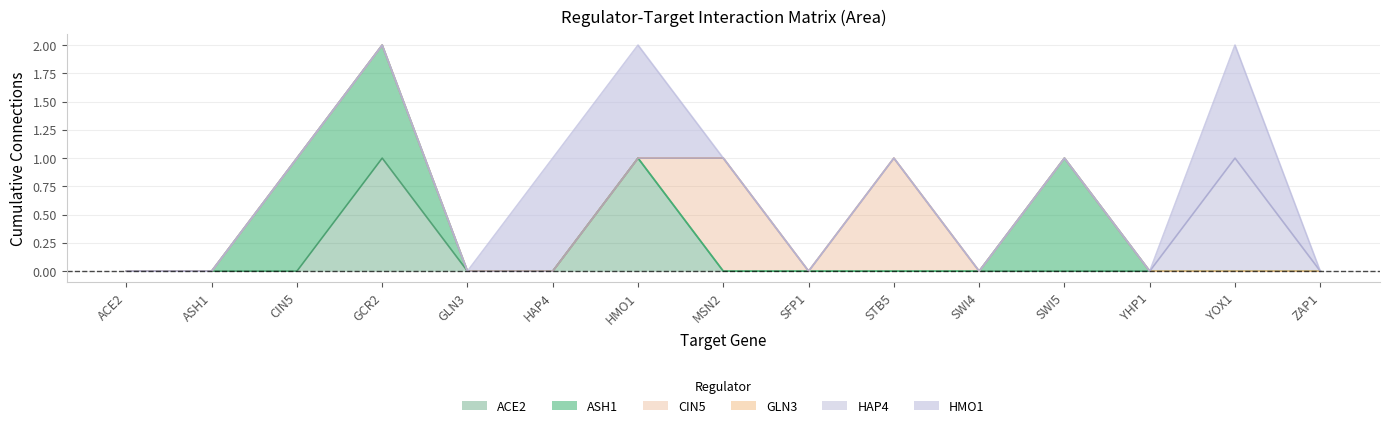

True or false: HMO1_col and CIN5_col intersect in this chart.

True